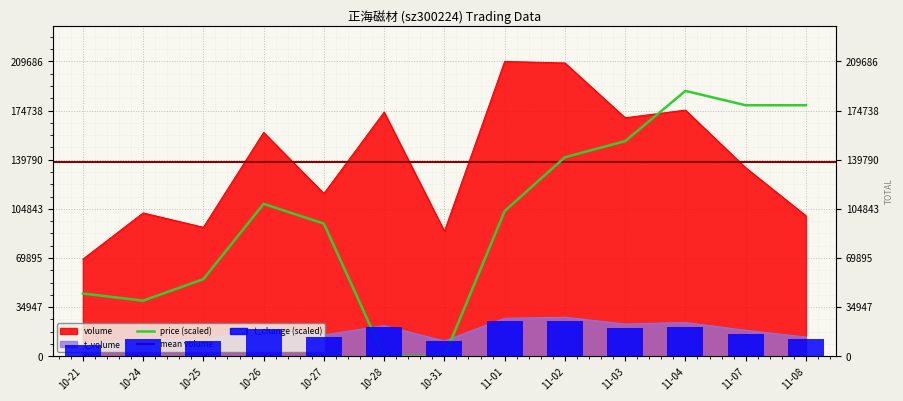

What is the difference between the t_change values at 10-31 and 10-26?

8485.0